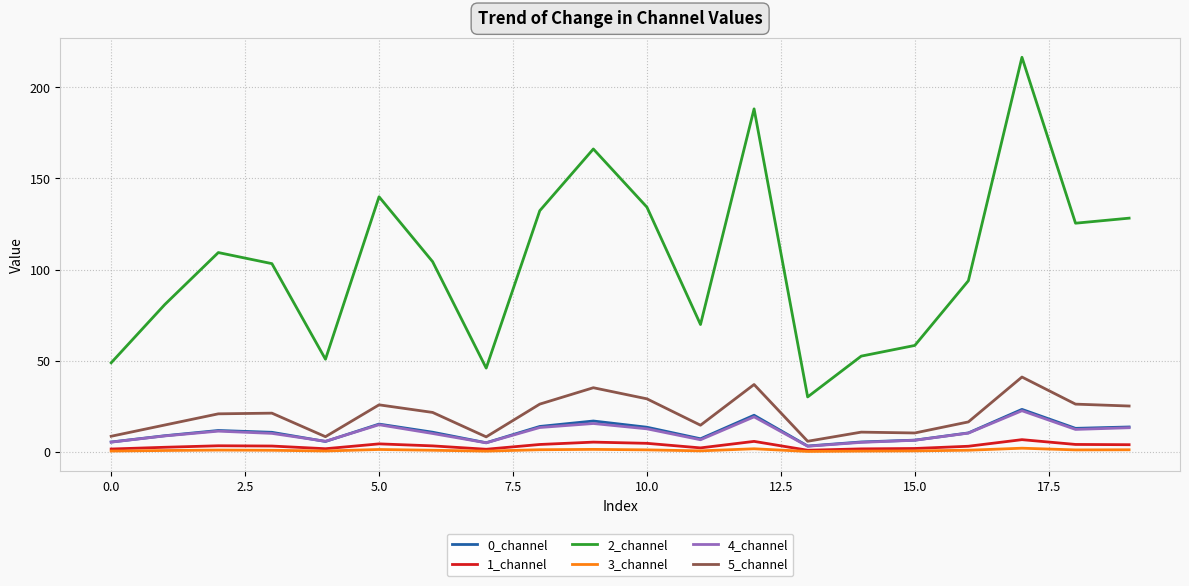

Which series has the largest total across all categories?

2_channel